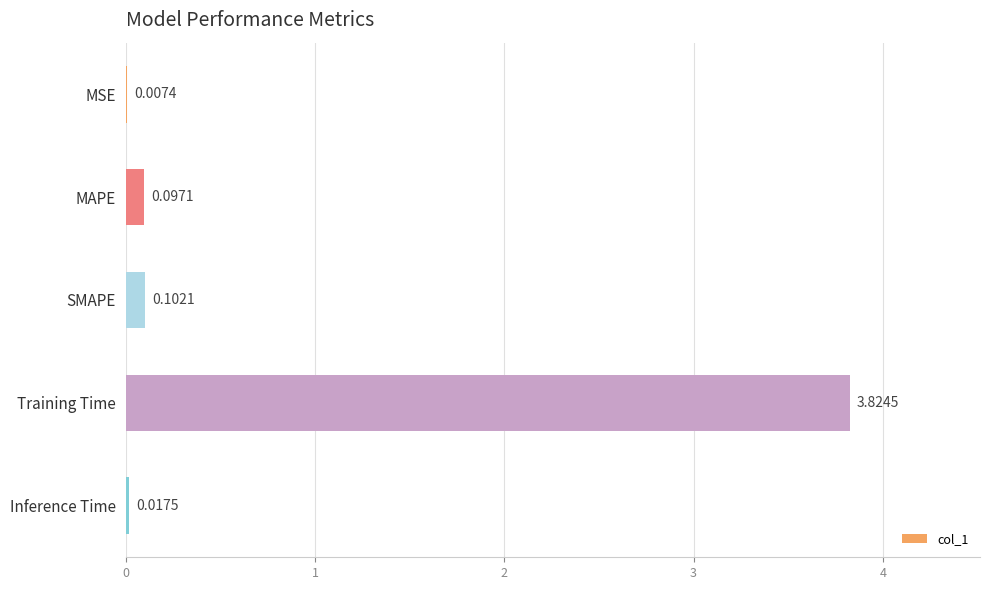

Which label corresponds to the largest value in the chart?

Training Time